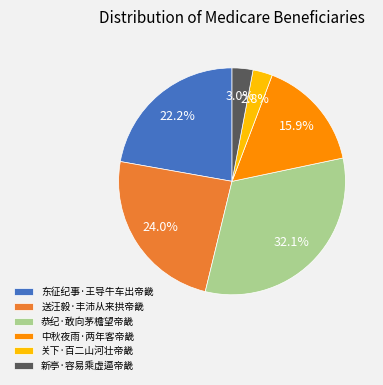

What percentage is NOT represented by 东征纪事·王导牛车出帝畿?

77.8%